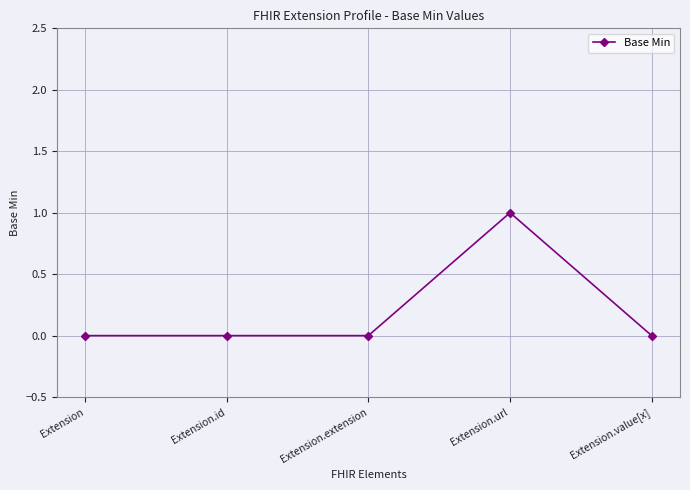

What is the label of the 5th point from the right?

Extension